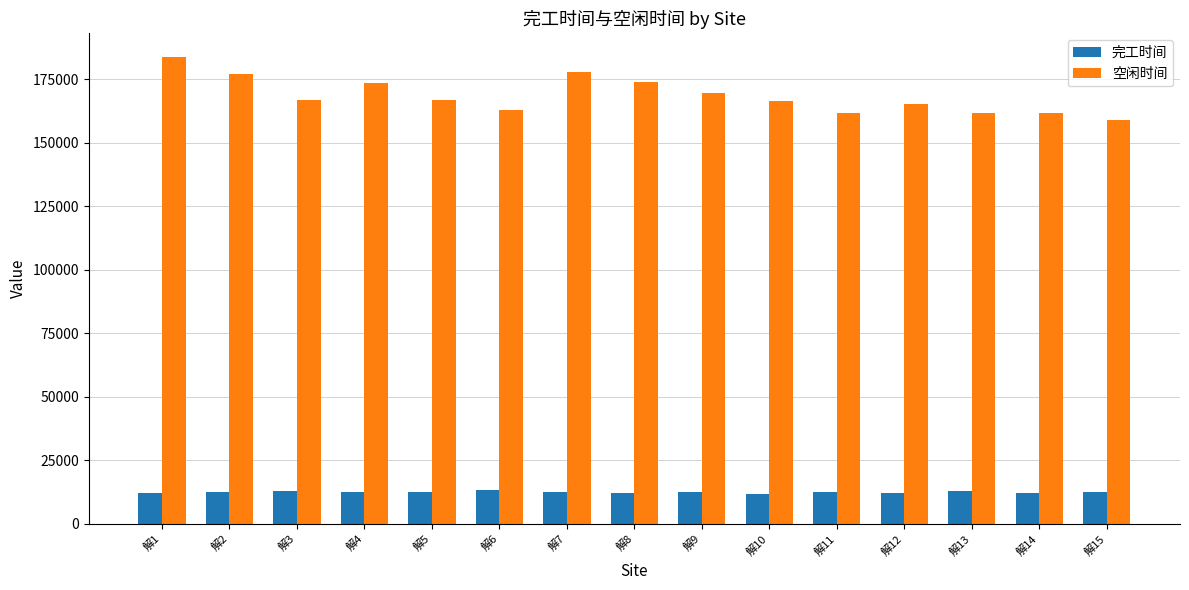

List the series in order of their overall mean, lowest first.

完工时间, 空闲时间